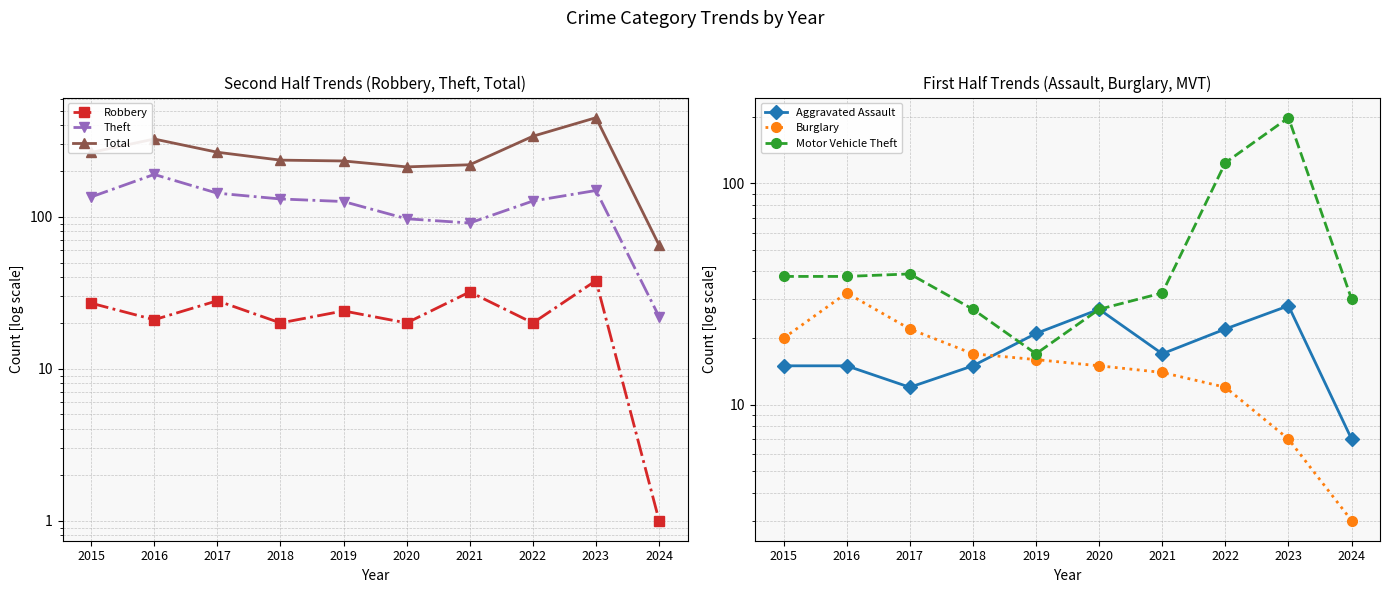

Where is Aggravated Assault nearest to the value 17?

2021